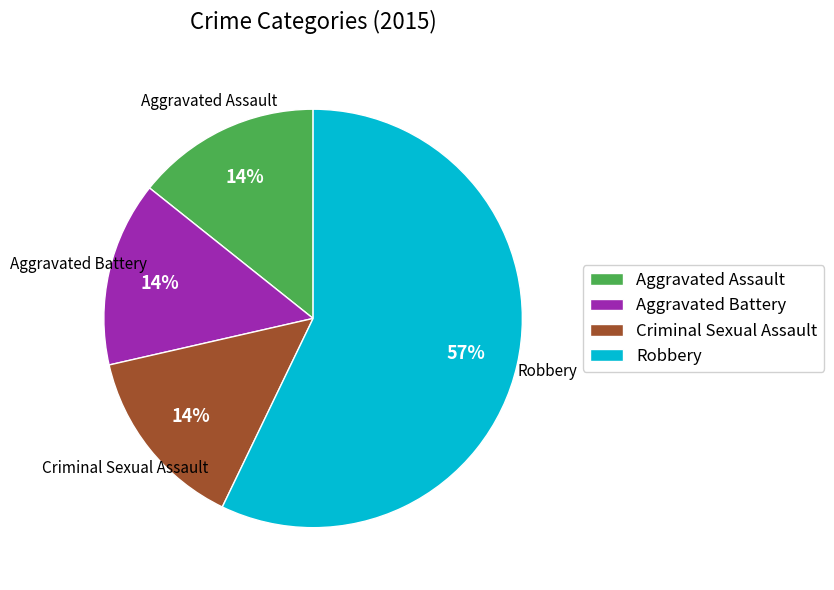

Does Aggravated Assault represent more than half of the total?

No